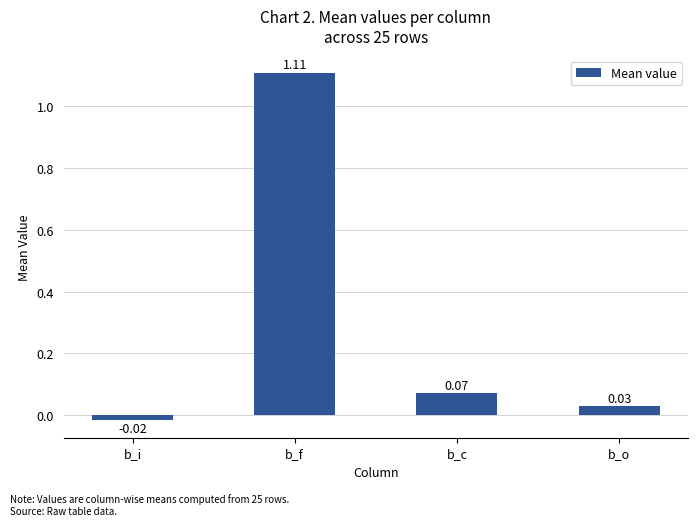

At which category does the chart reach its peak across all series?

b_f